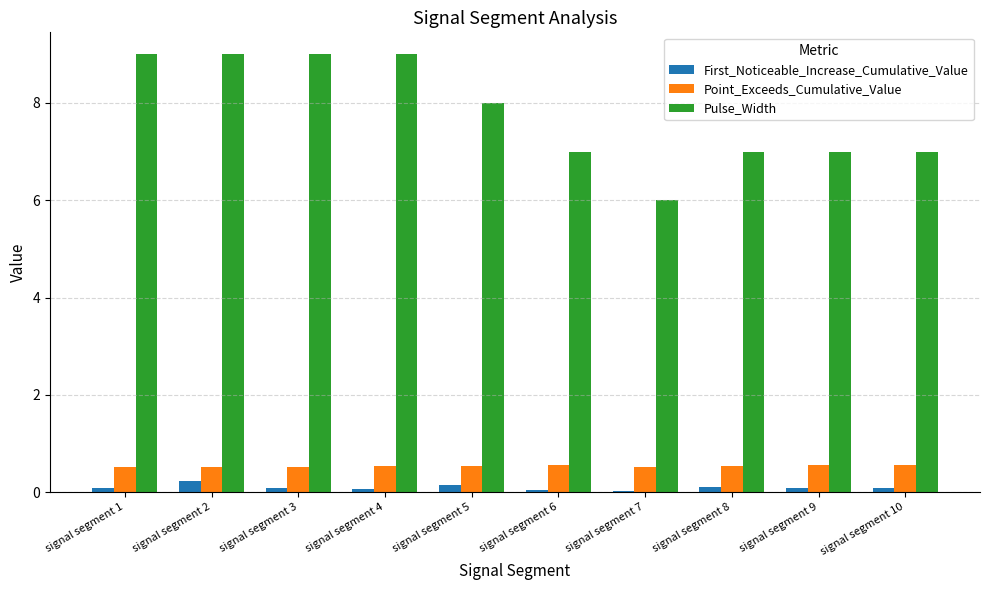

True or false: Point_Exceeds_Cumulative_Value has a value of 0.2 at signal segment 1.

False